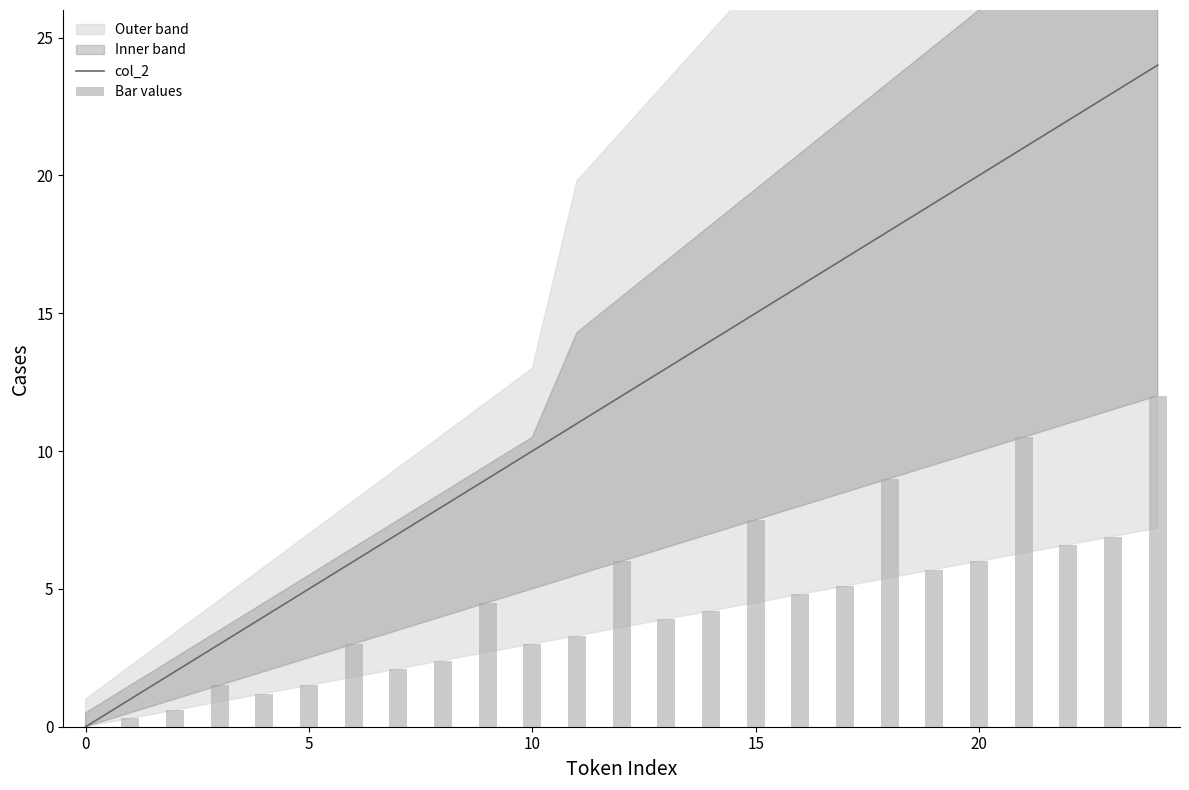

List the series in order of their overall mean, highest first.

col_2, Bar values